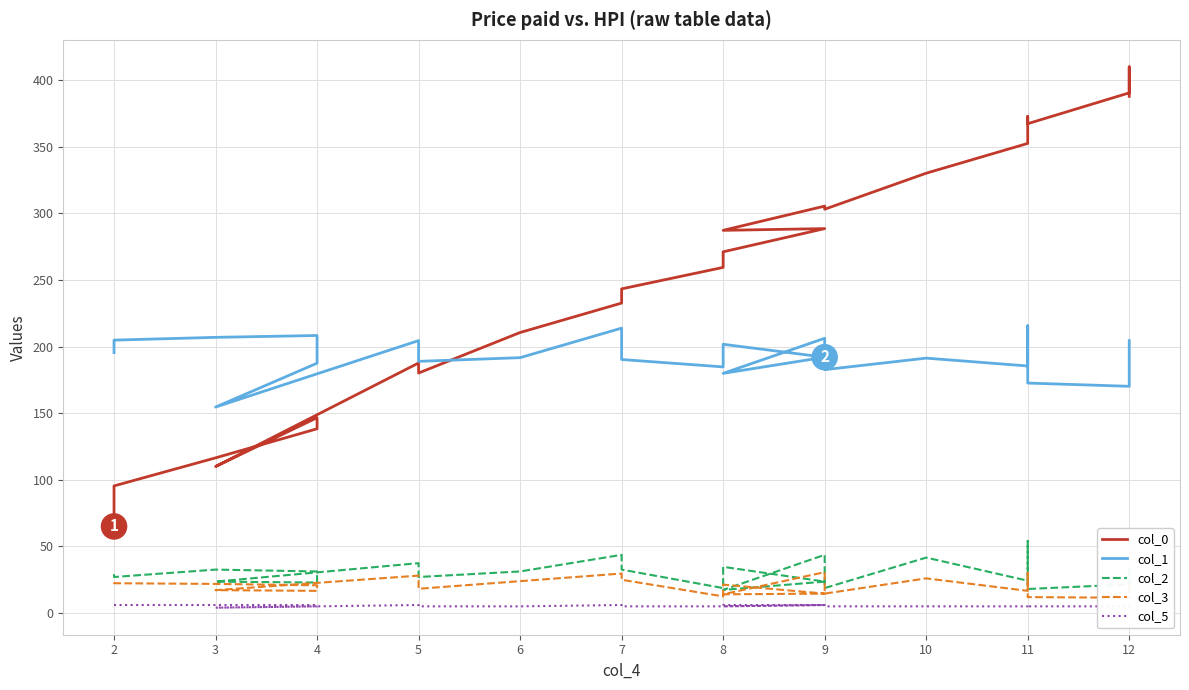

At which category does col_2 reach its first local valley?

3